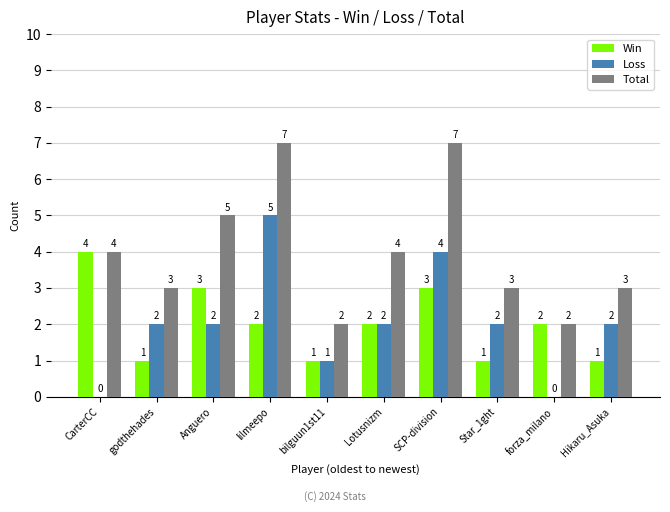

Are the bars horizontal?

No